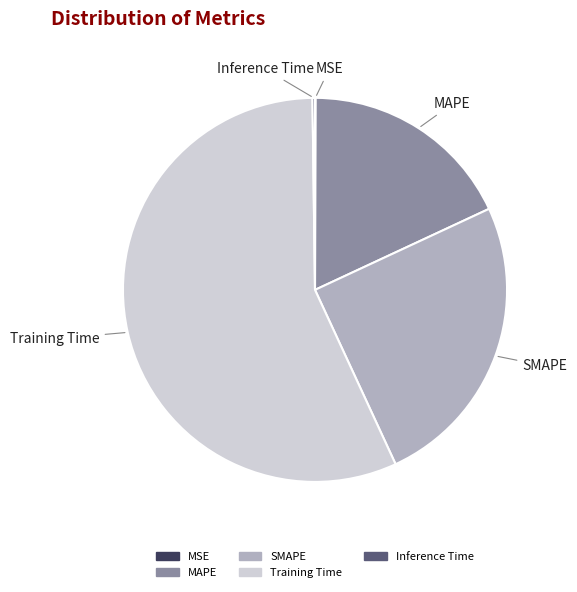

Is Training Time the majority of the pie?

Yes